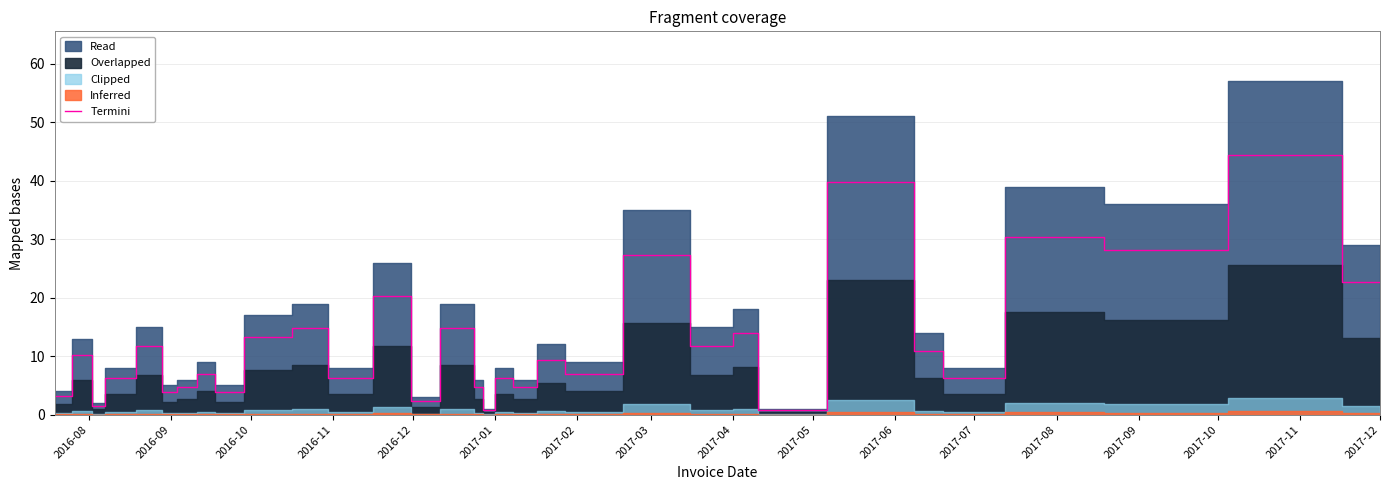

The value of Termini at 2017-08 is 30.4. True or false?

True